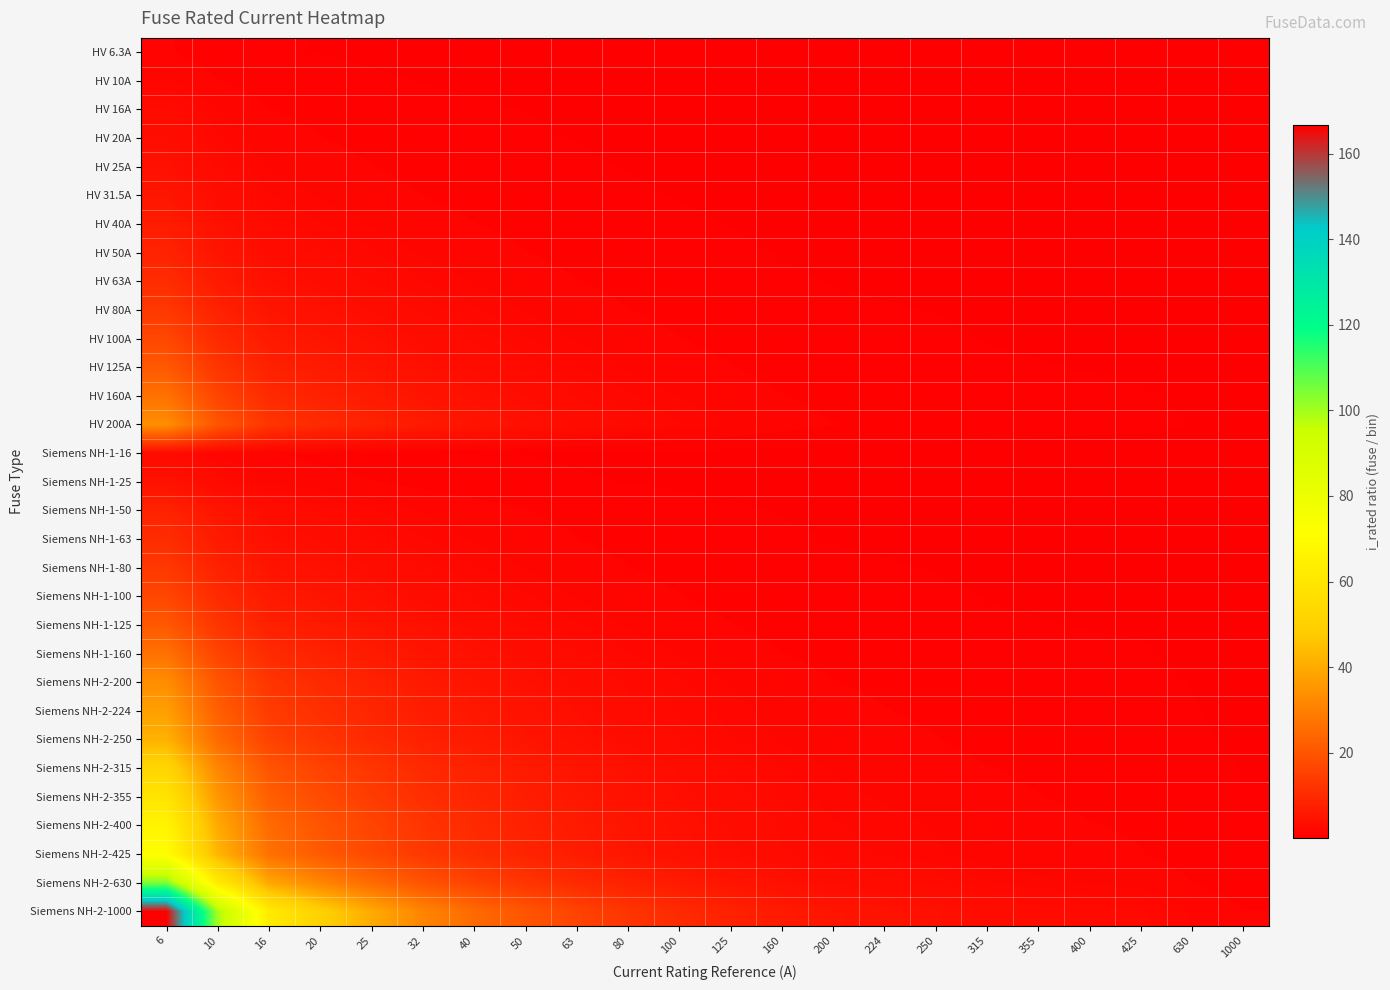

Which series has the largest total across all categories?

Siemens NH-2-1000